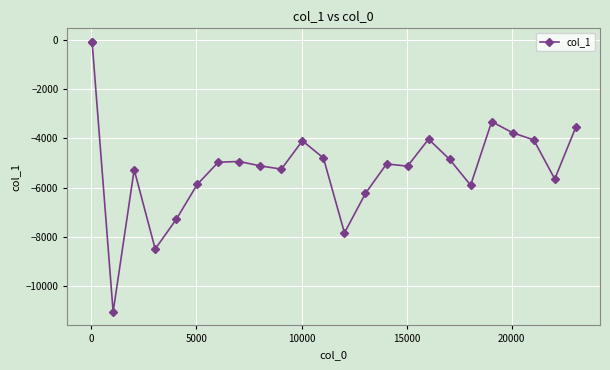

What is the average value?

-5070.6